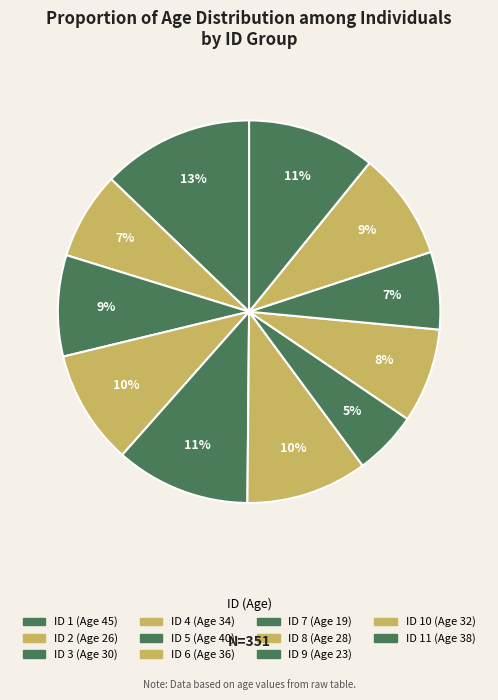

To the nearest percent, what is the average slice percentage?

9%